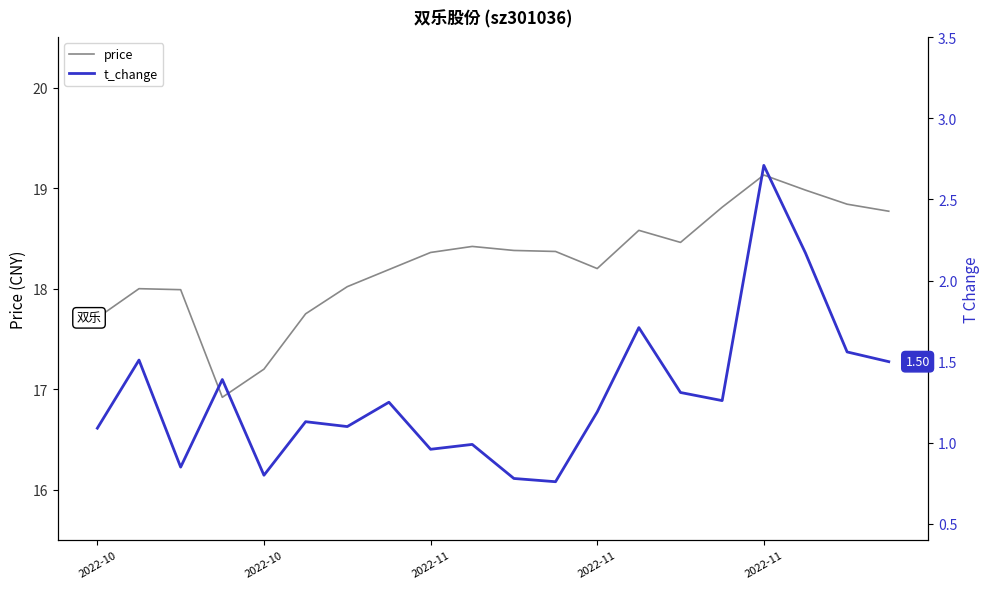

Is it true that price equals 26.6 at 13?

False